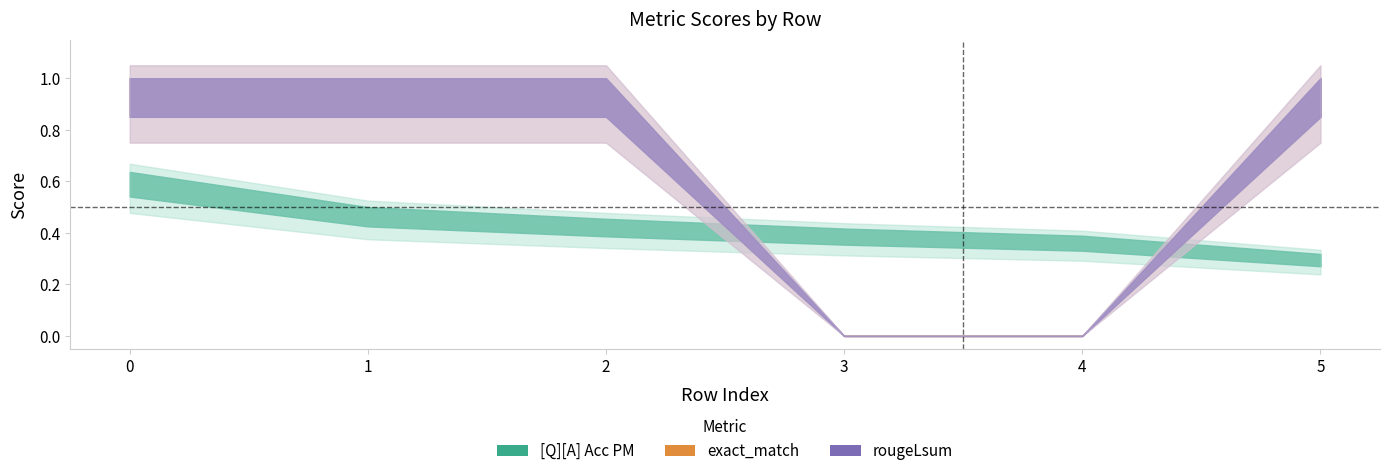

True or false: exact_match and rouge1 intersect in this chart.

False